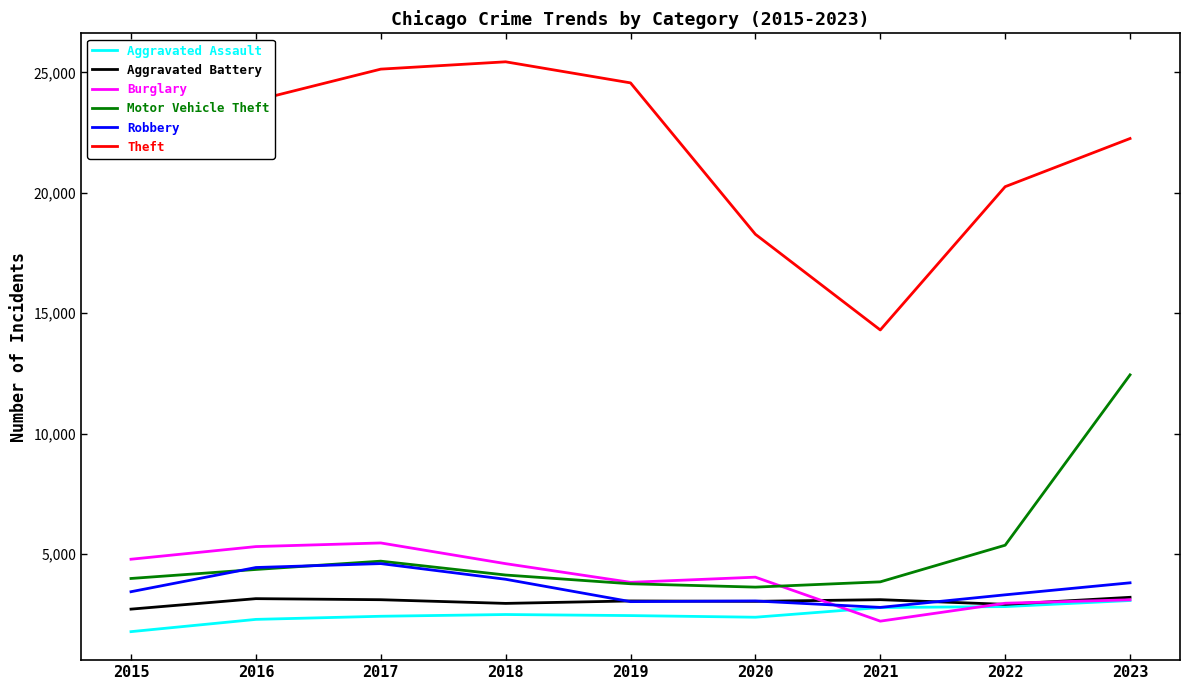

Which series has the largest range (max minus min)?

Theft